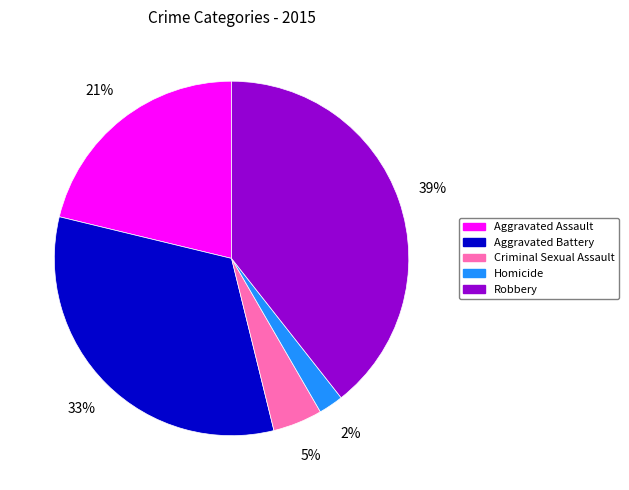

Approximately how many times larger is the value at Aggravated Battery compared to Robbery?

0.8